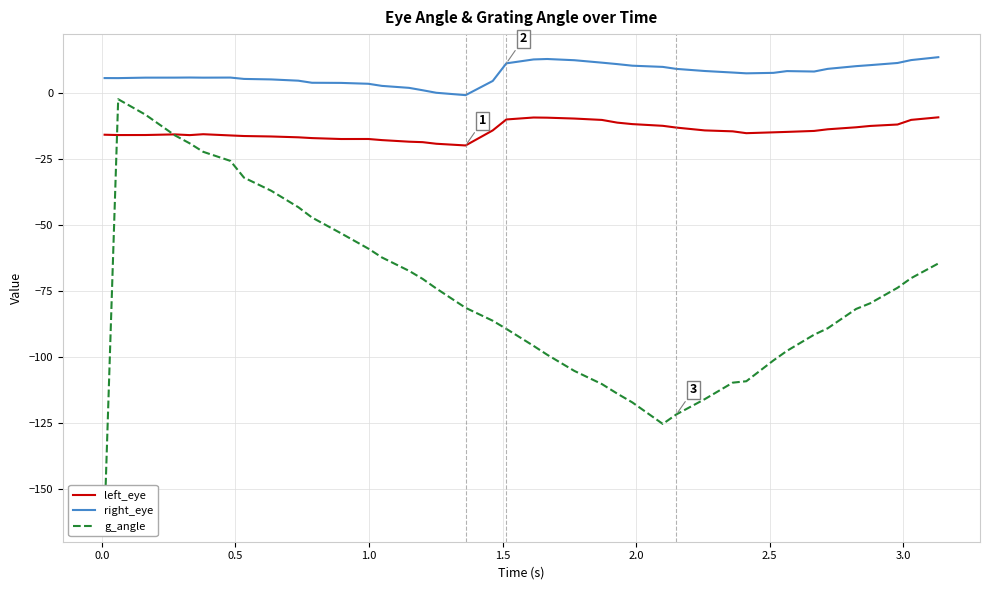

True or false: right_eye and left_eye intersect in this chart.

False